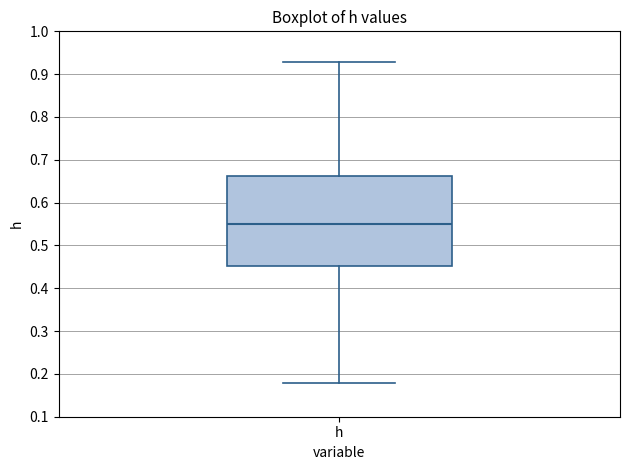

Transcribe this box plot: give where the median line is, the range the box spans, and where the two whiskers end, as read against the y-axis. The values are not printed on the chart, so give them approximately, as read against the axis.

median 0.55, box 0.45 to 0.66, whiskers 0.18 to 0.93